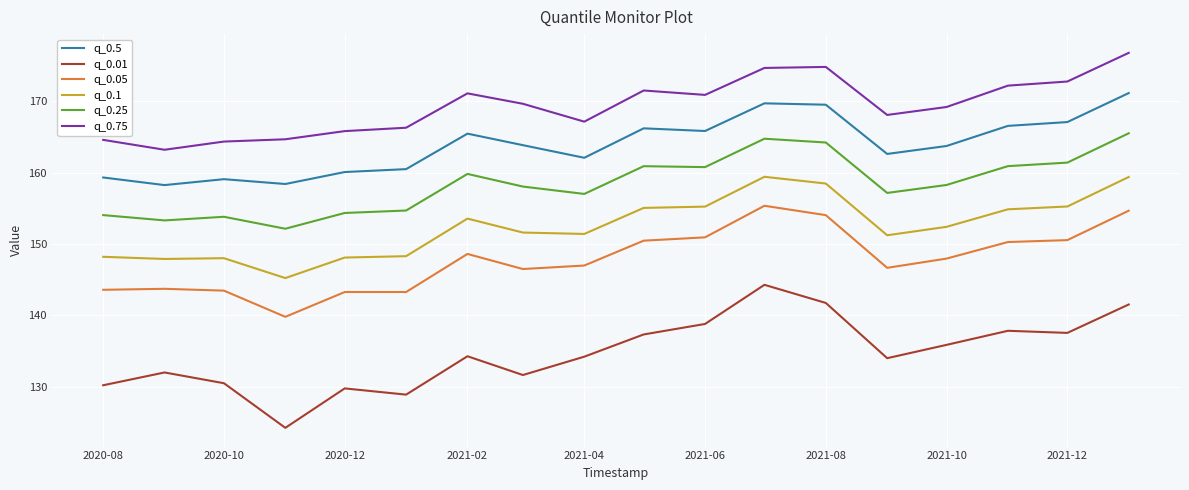

What is the maximum value for q_0.5?

171.1